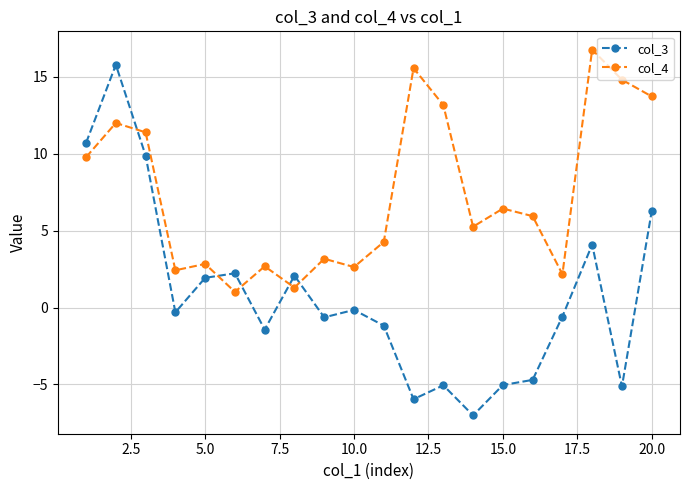

Which series has the widest spread of values?

col_3